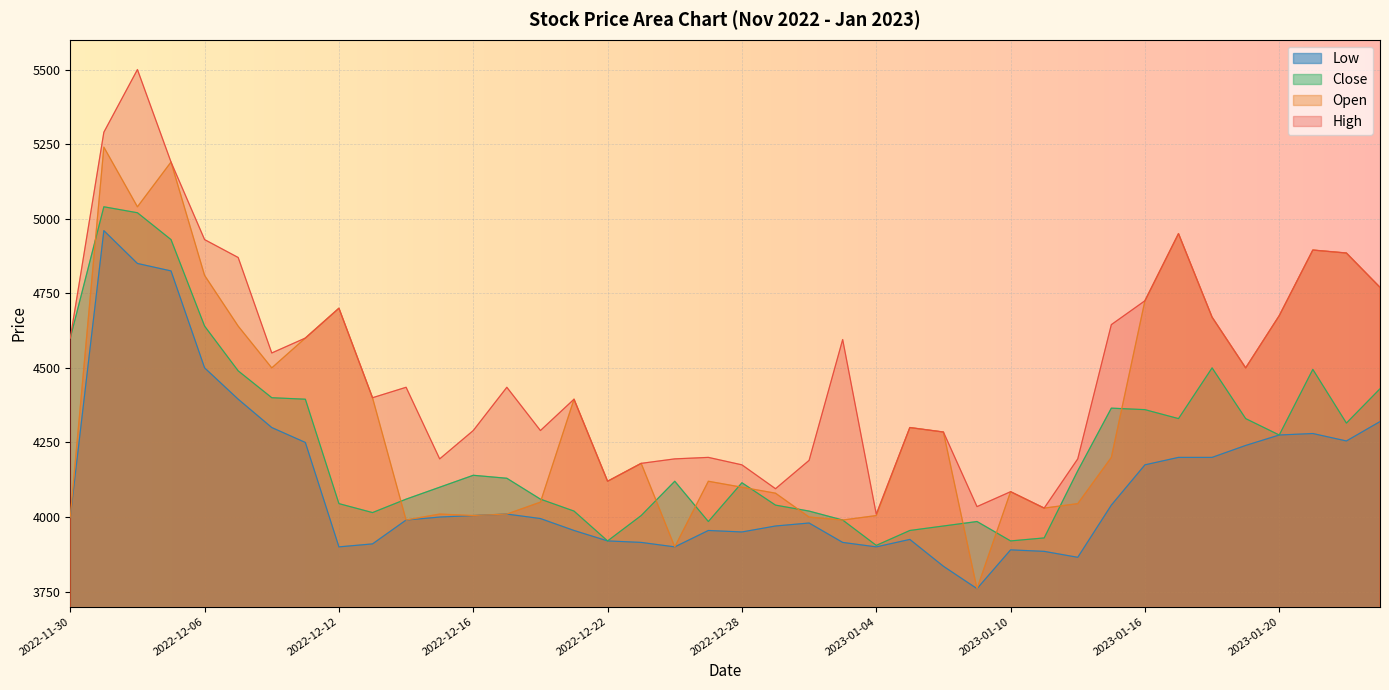

Which category has the highest value in the Close series?

2022-12-01